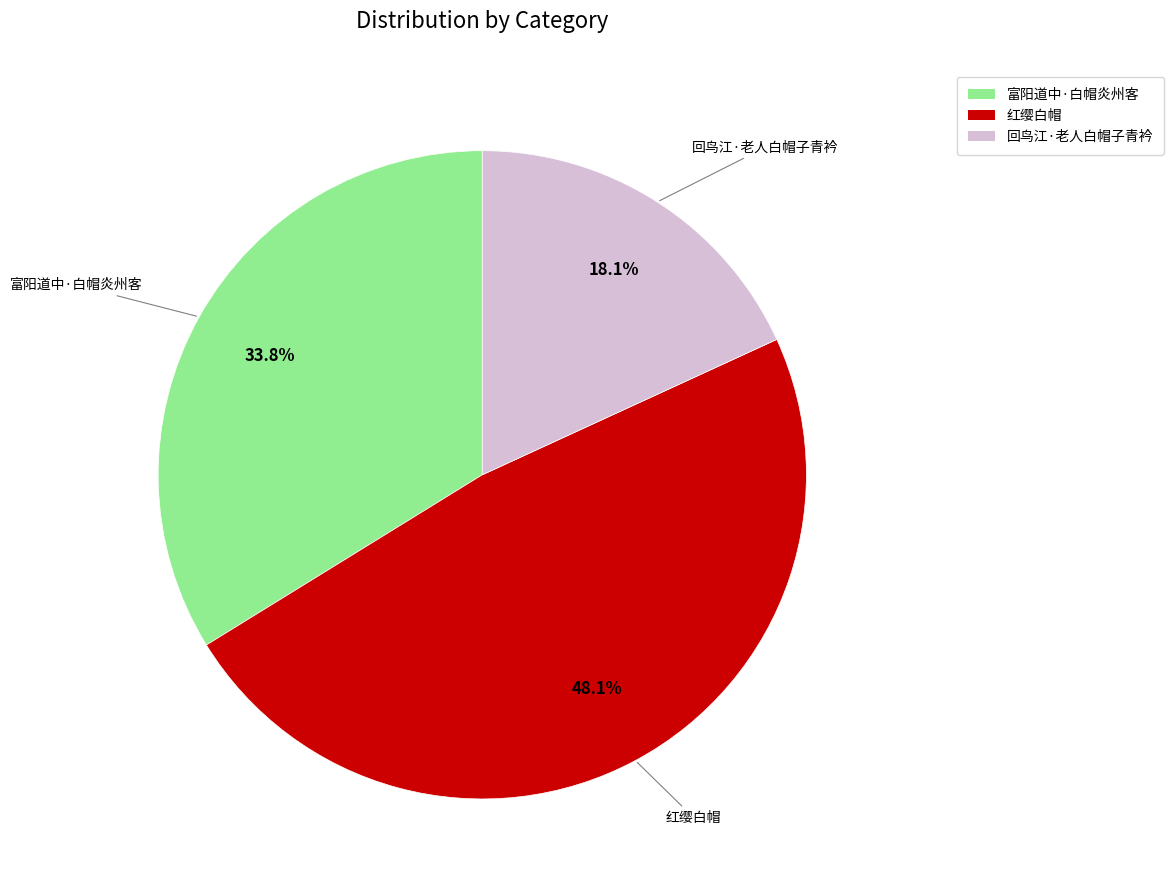

Which slice is the largest?

红缨白帽